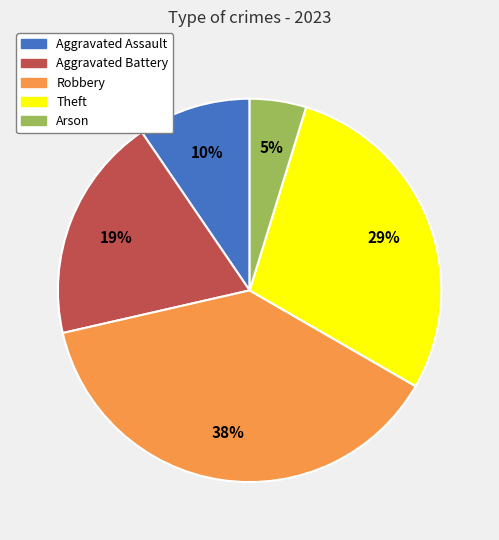

Which slice is the largest?

Robbery